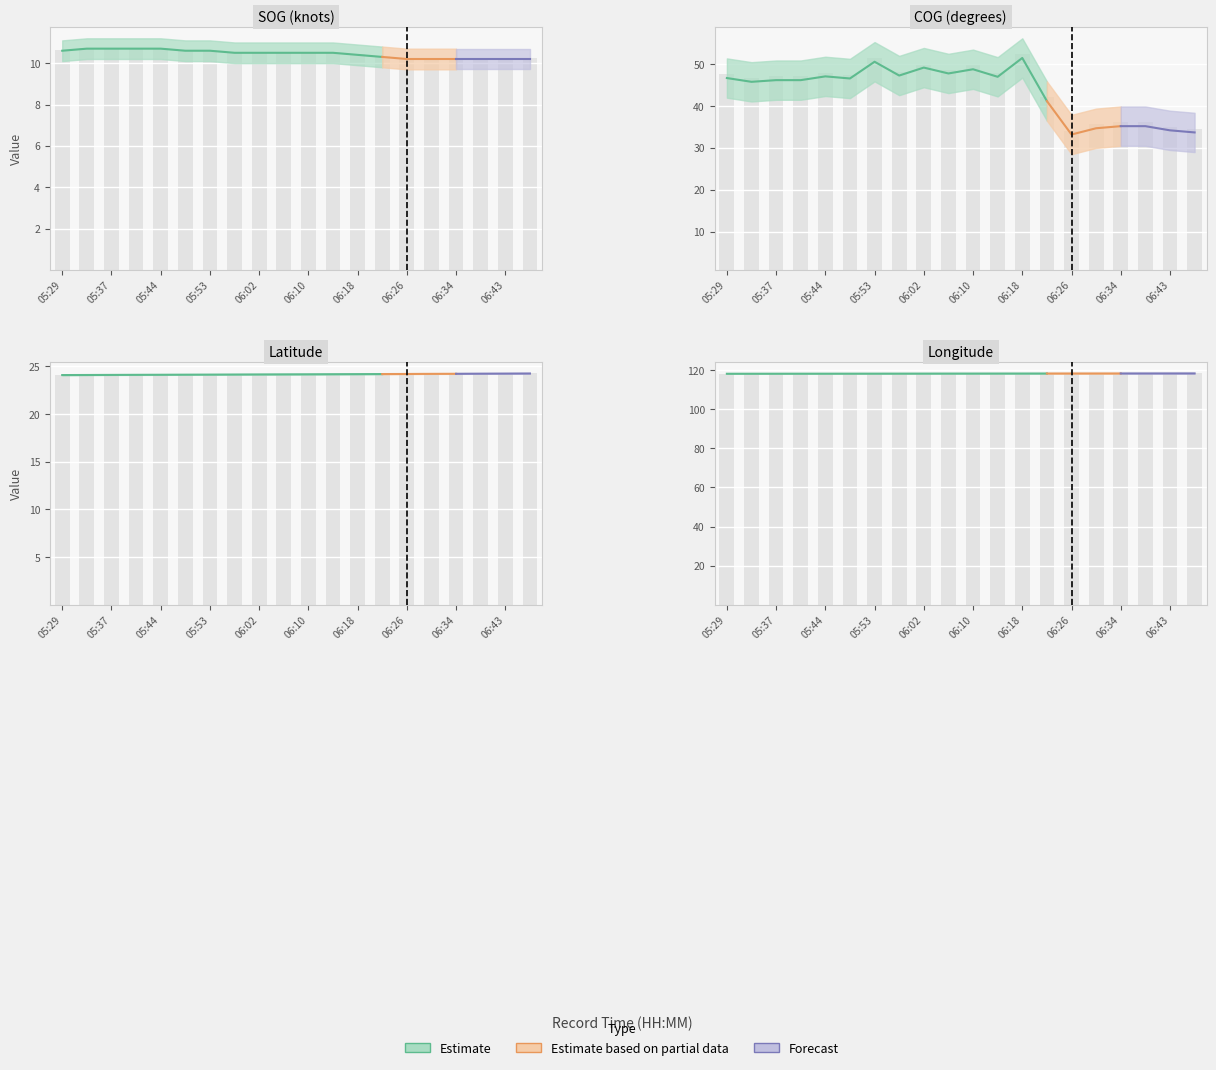

What is the label of the 16th bar from the left?

06:31